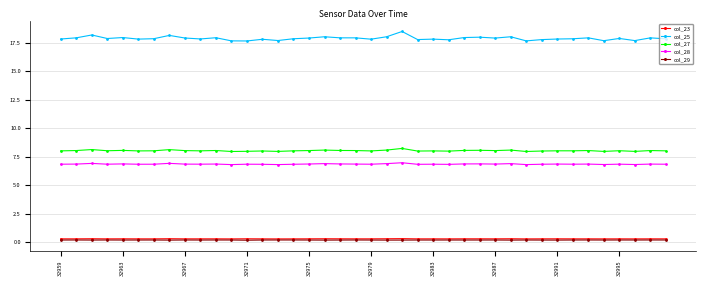

True or false: col_29 and col_25 cross at least once.

False